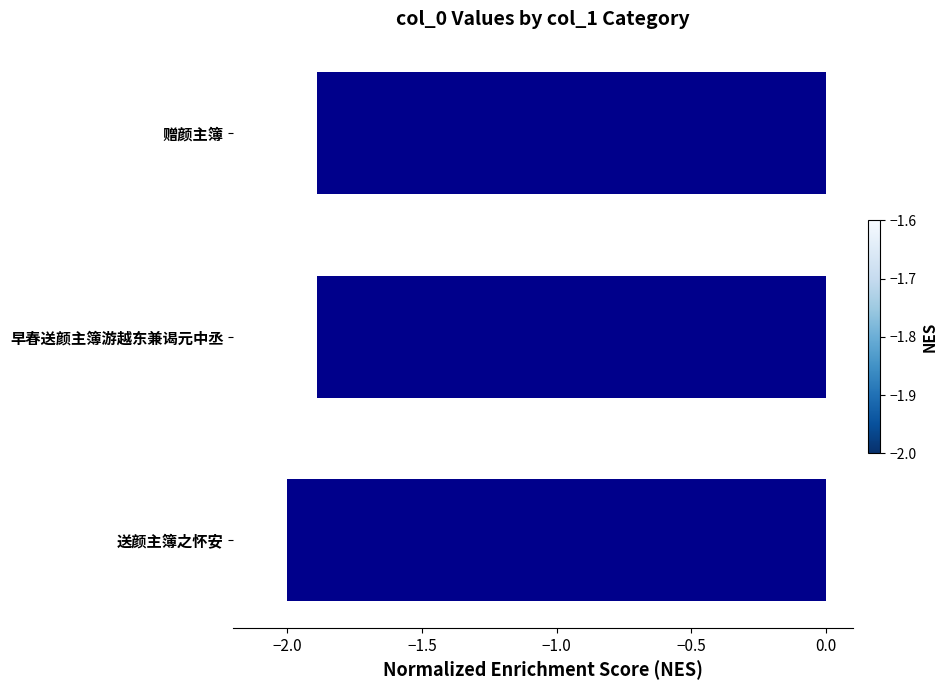

What is the change in value from 送颜主簿之怀安 to 赠颜主簿?

+0.1